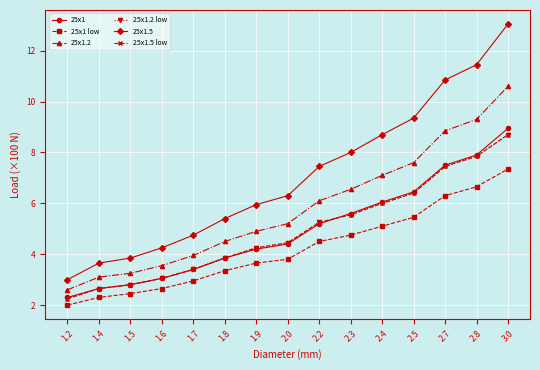

True or false: 25x1.5 low has a value of 2.3 at 1.9.

False